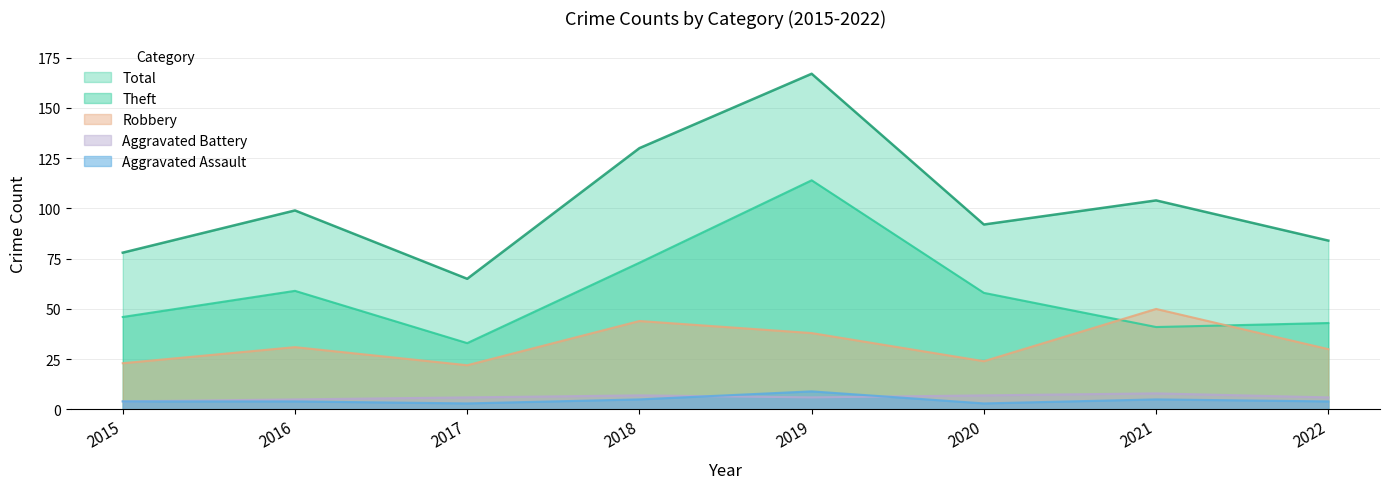

At which category does the chart reach its minimum across all series?

2017